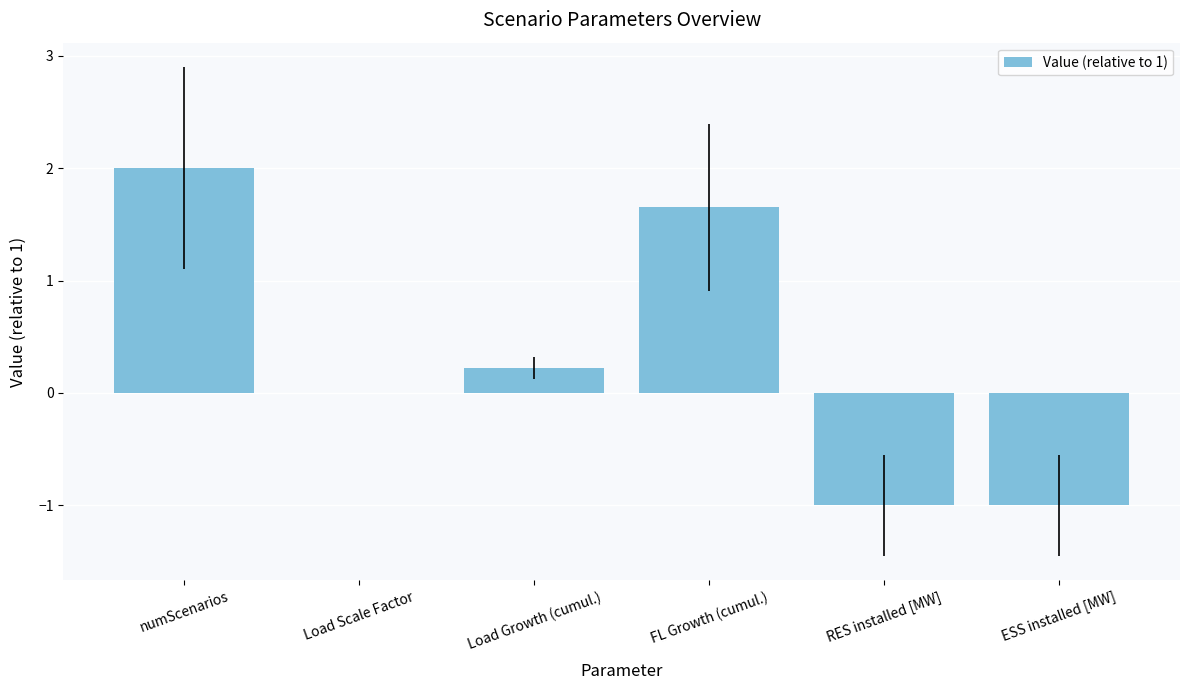

Which label corresponds to the largest value in the chart?

numScenarios